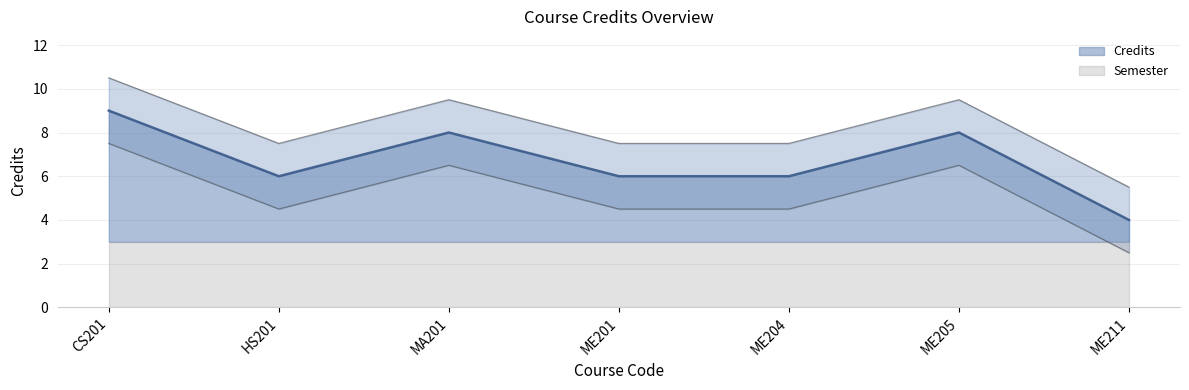

True or false: there are more than 1 points higher than both neighbors.

True